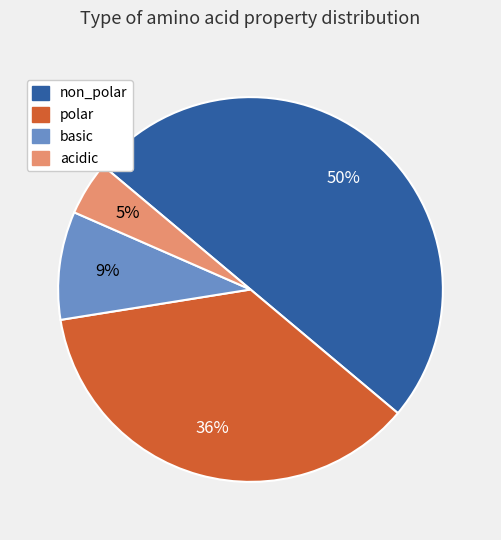

To the nearest percent, what is the average slice percentage?

25%